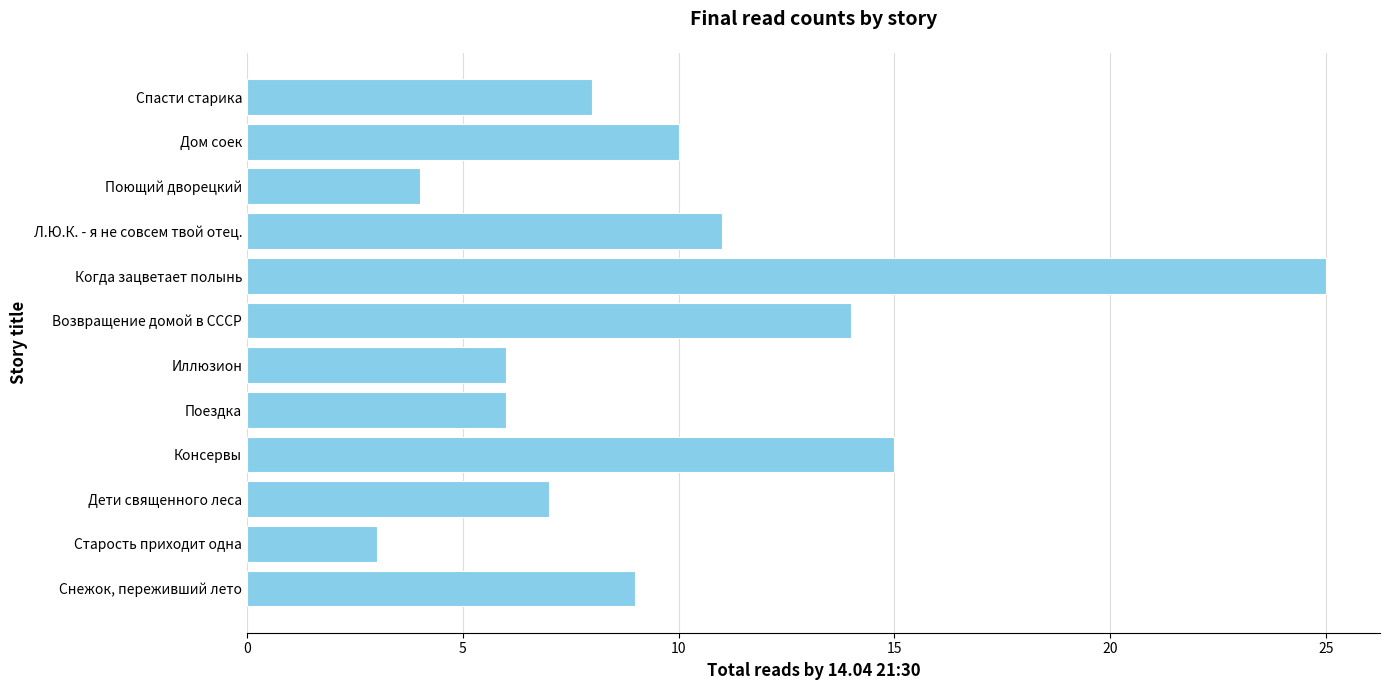

What is the ratio of the value at Дом соек to the value at Поющий дворецкий?

2.5